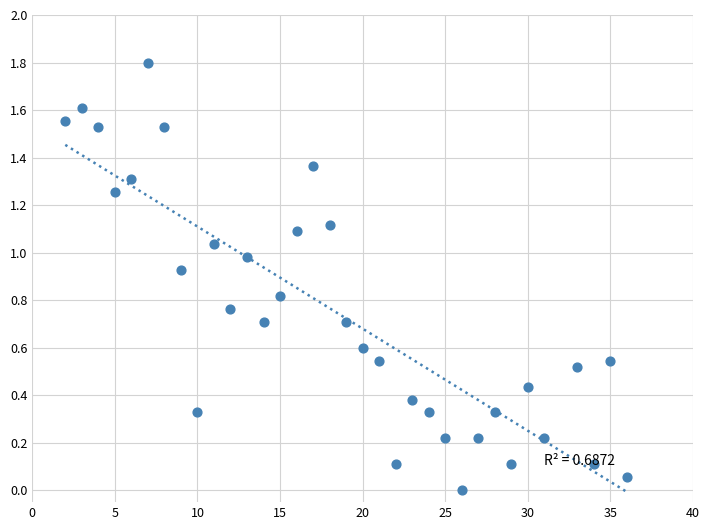

What is the range of X values (max minus min)?

34.0